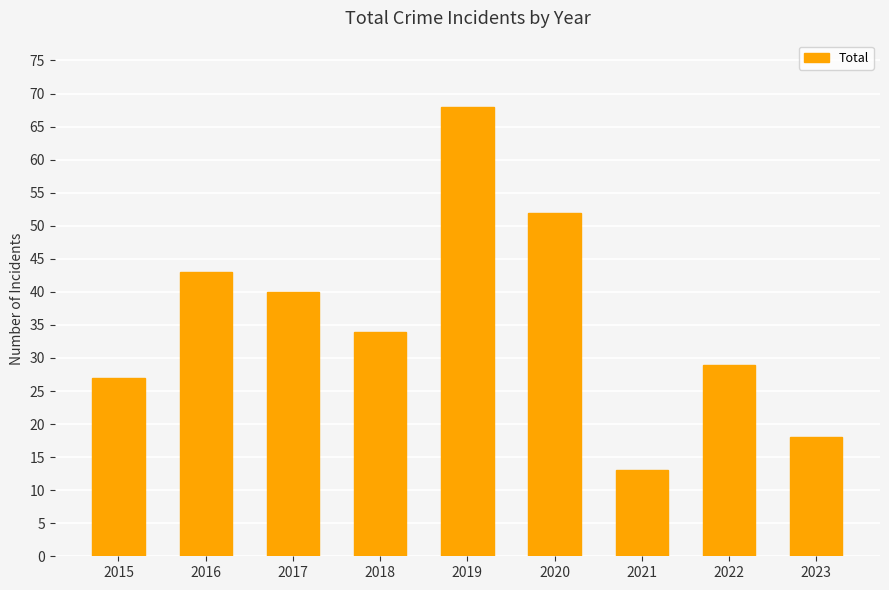

At which category does the chart reach its peak across all series?

2019